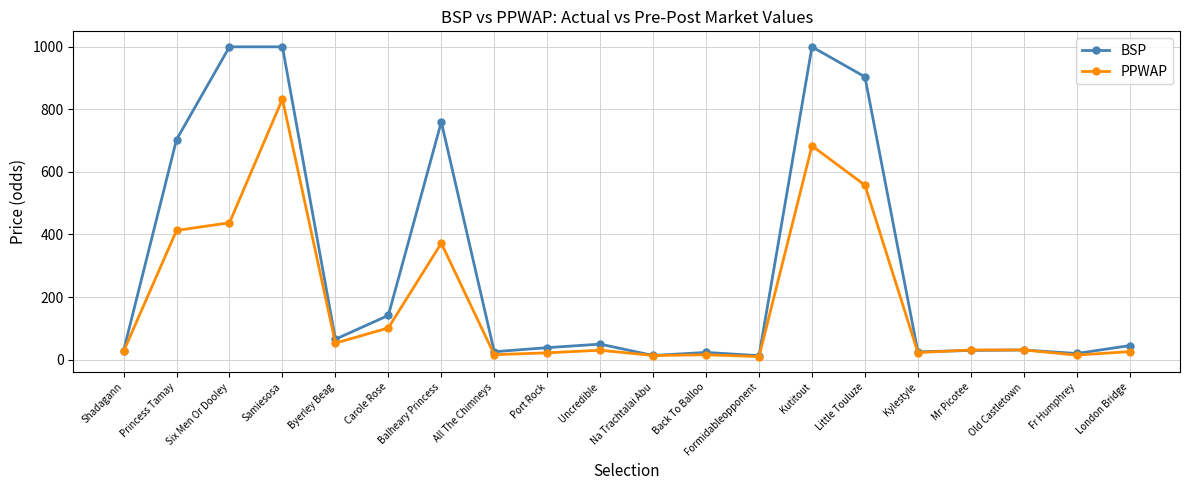

True or false: PPWAP has a value of 683.4 at Kutitout.

True